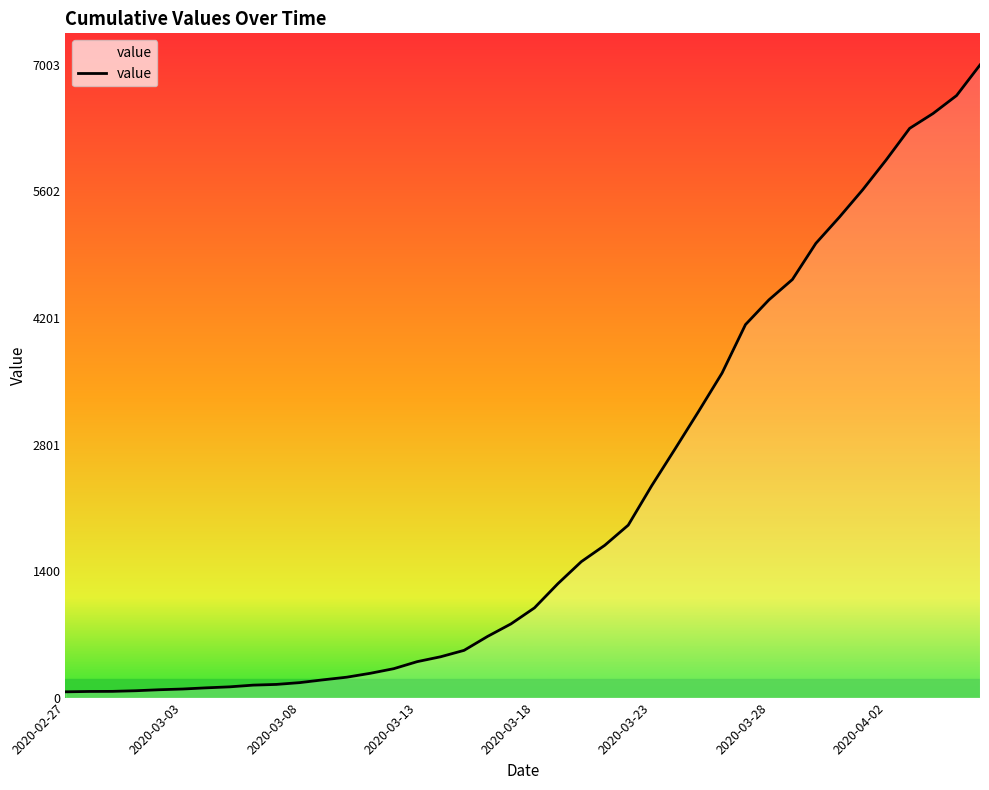

Does the chart display data point markers on the line(s)?

No